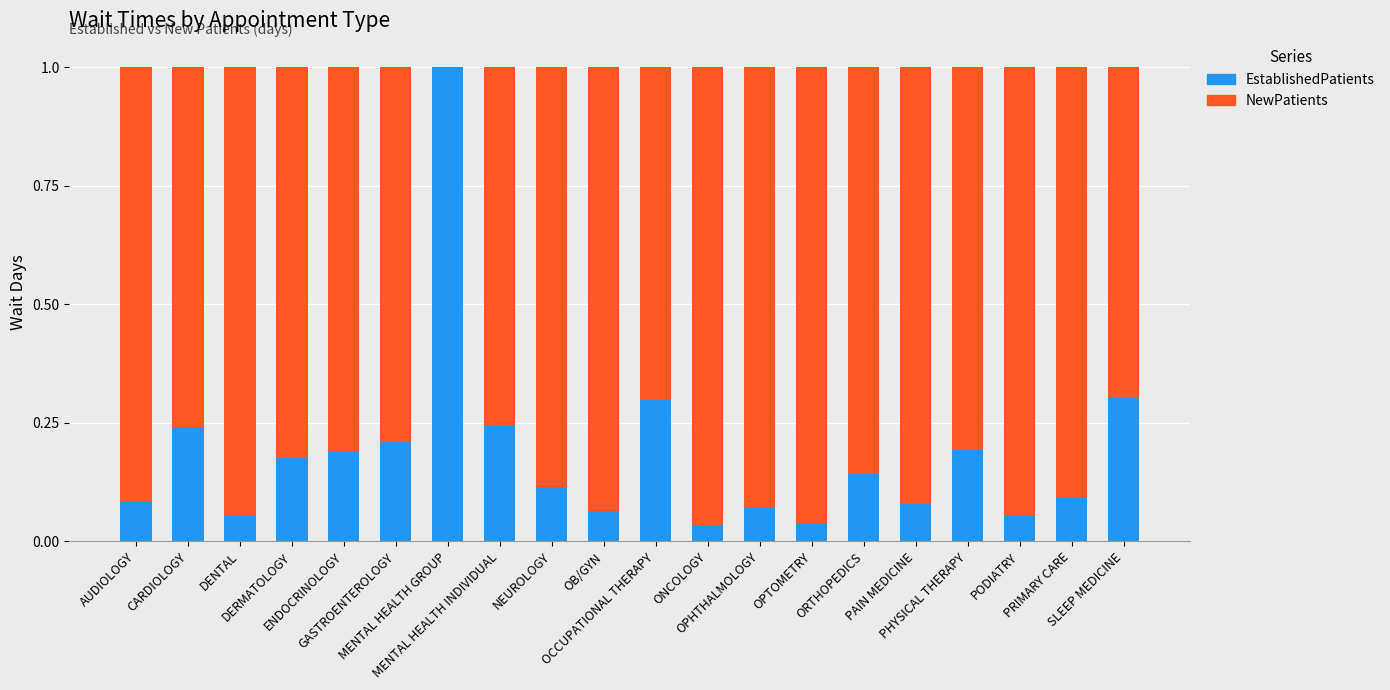

What is the sum of all EstablishedPatients values?

3.7